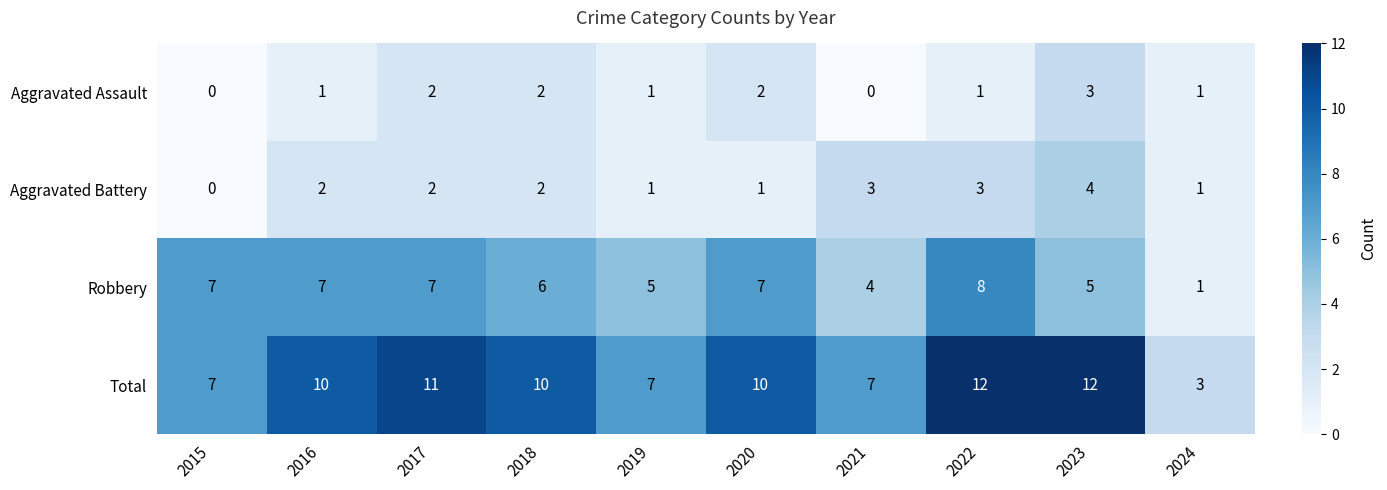

True or false: Aggravated Battery has a value of 3 at 2021.

True